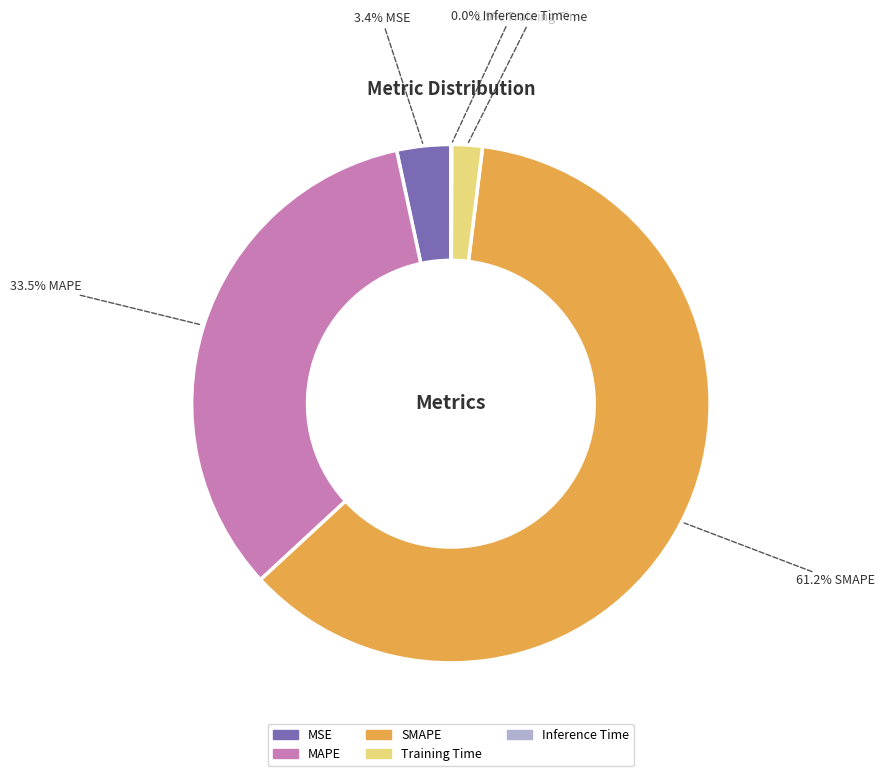

To the nearest percent, what percentage of the pie is SMAPE?

61%